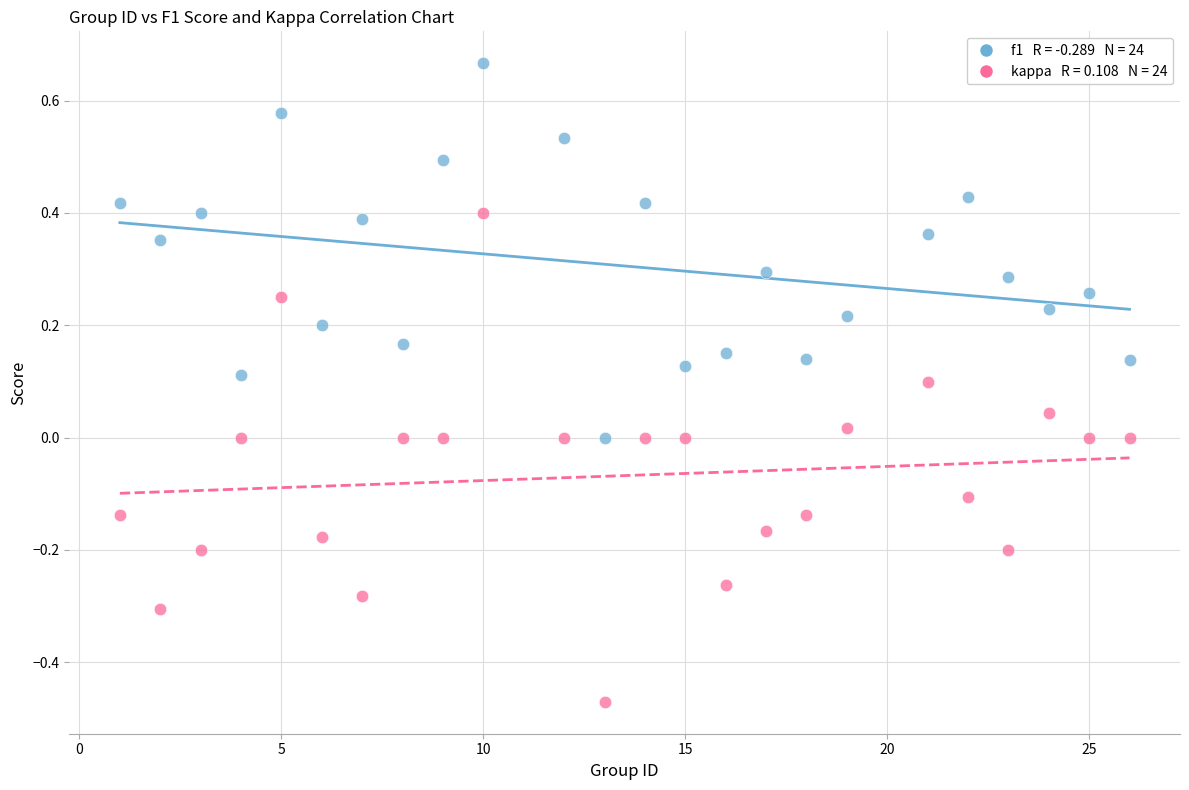

Across all data points, what is the range of Y values (max minus min)?

1.1